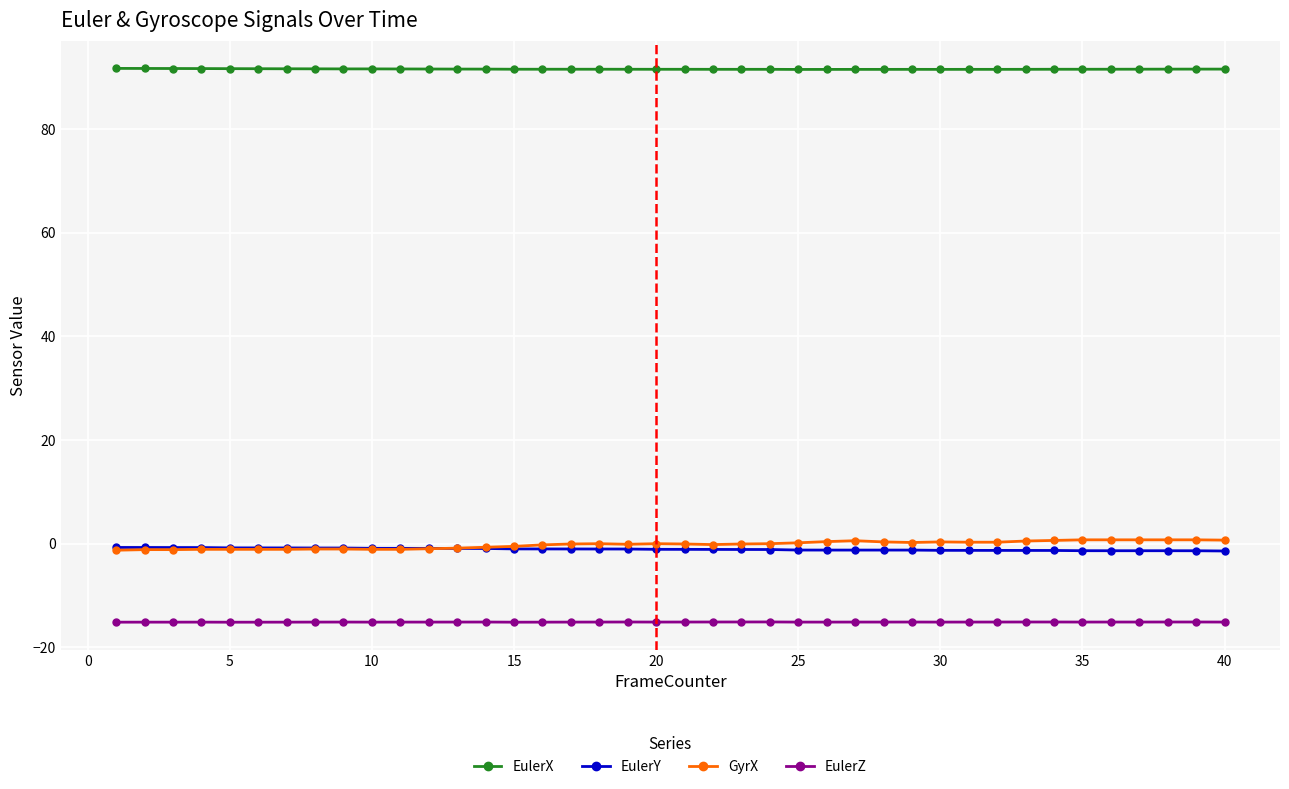

Which series has the largest range (max minus min)?

GyrX